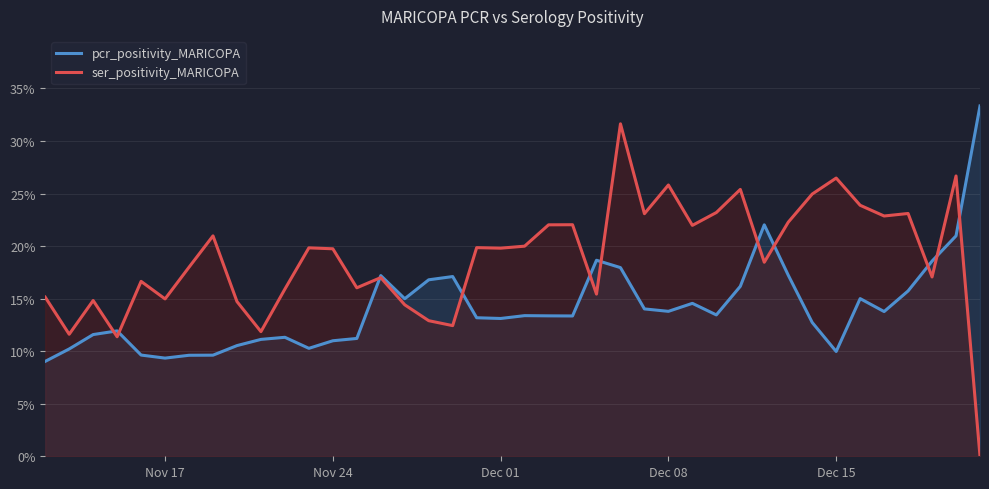

What are all the series names shown in the legend?

pcr_positivity_MARICOPA, ser_positivity_MARICOPA